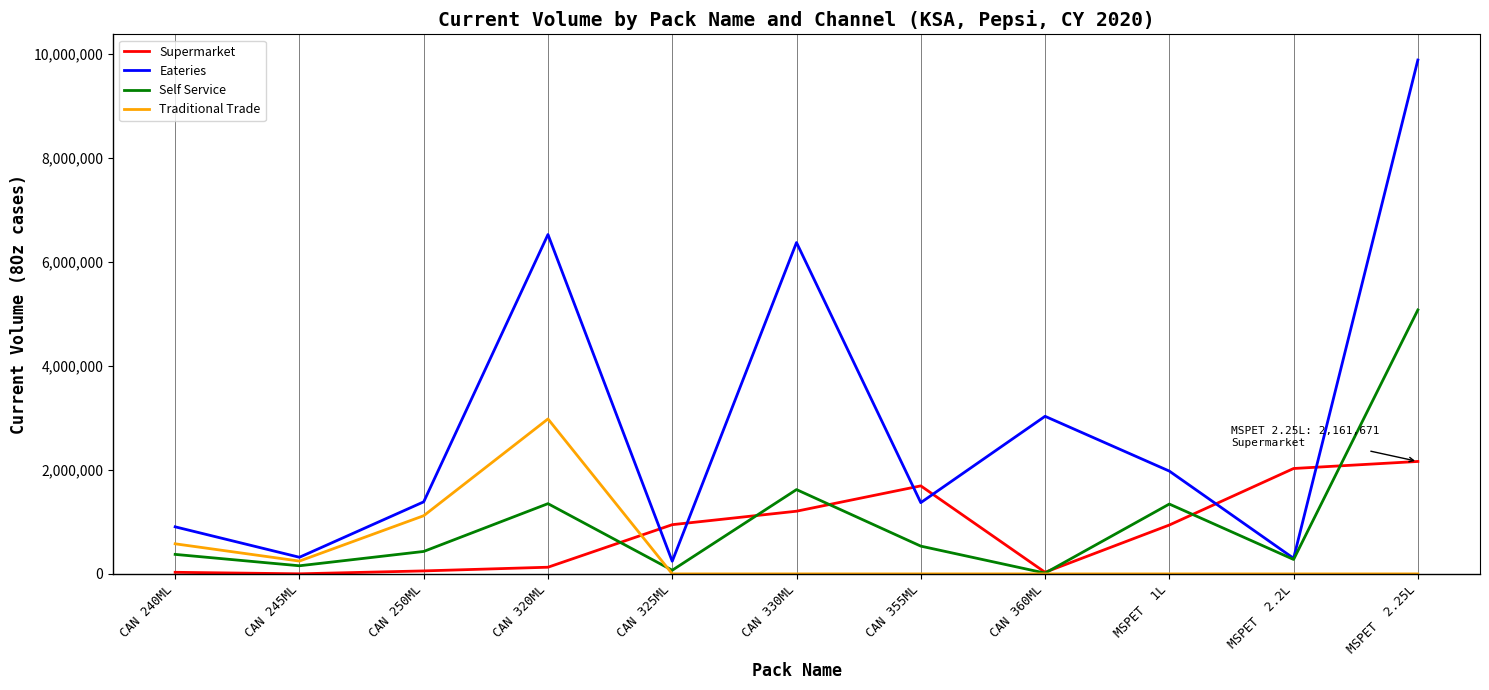

Between which two adjacent categories do Traditional Trade and Supermarket first intersect?

CAN 320ML and CAN 325ML